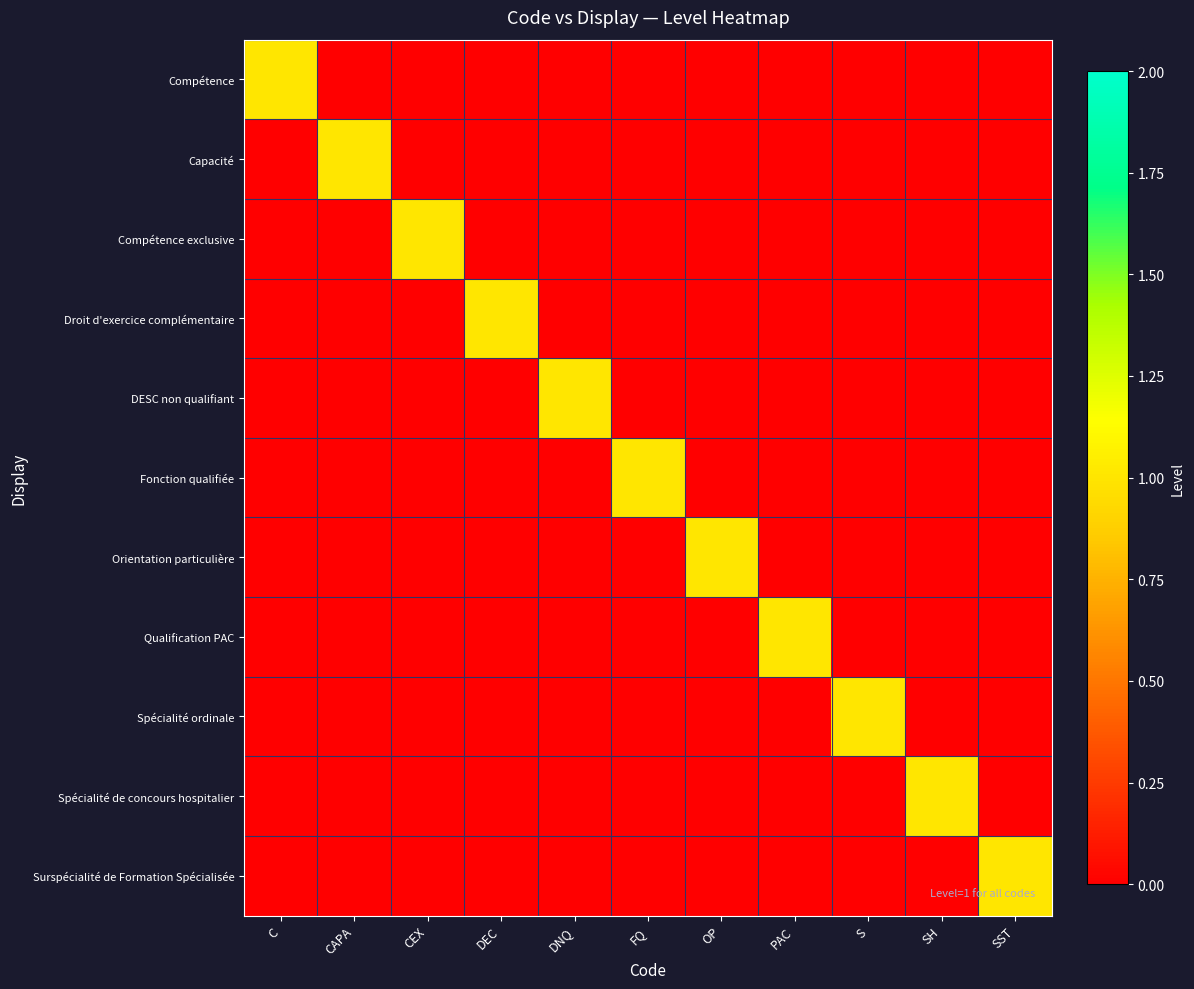

Reading left to right, what are all the values shown in this chart?

Compétence: C=1	CAPA=0	CEX=0	DEC=0	DNQ=0	FQ=0	OP=0	PAC=0	S=0	SH=0	SST=0
Capacité: C=0	CAPA=1	CEX=0	DEC=0	DNQ=0	FQ=0	OP=0	PAC=0	S=0	SH=0	SST=0
Compétence exclusive: C=0	CAPA=0	CEX=1	DEC=0	DNQ=0	FQ=0	OP=0	PAC=0	S=0	SH=0	SST=0
Droit d'exercice complémentaire: C=0	CAPA=0	CEX=0	DEC=1	DNQ=0	FQ=0	OP=0	PAC=0	S=0	SH=0	SST=0
DESC non qualifiant: C=0	CAPA=0	CEX=0	DEC=0	DNQ=1	FQ=0	OP=0	PAC=0	S=0	SH=0	SST=0
Fonction qualifiée: C=0	CAPA=0	CEX=0	DEC=0	DNQ=0	FQ=1	OP=0	PAC=0	S=0	SH=0	SST=0
Orientation particulière: C=0	CAPA=0	CEX=0	DEC=0	DNQ=0	FQ=0	OP=1	PAC=0	S=0	SH=0	SST=0
Qualification PAC: C=0	CAPA=0	CEX=0	DEC=0	DNQ=0	FQ=0	OP=0	PAC=1	S=0	SH=0	SST=0
Spécialité ordinale: C=0	CAPA=0	CEX=0	DEC=0	DNQ=0	FQ=0	OP=0	PAC=0	S=1	SH=0	SST=0
Spécialité de concours hospitalier: C=0	CAPA=0	CEX=0	DEC=0	DNQ=0	FQ=0	OP=0	PAC=0	S=0	SH=1	SST=0
Surspécialité de Formation Spécialisée: C=0	CAPA=0	CEX=0	DEC=0	DNQ=0	FQ=0	OP=0	PAC=0	S=0	SH=0	SST=1